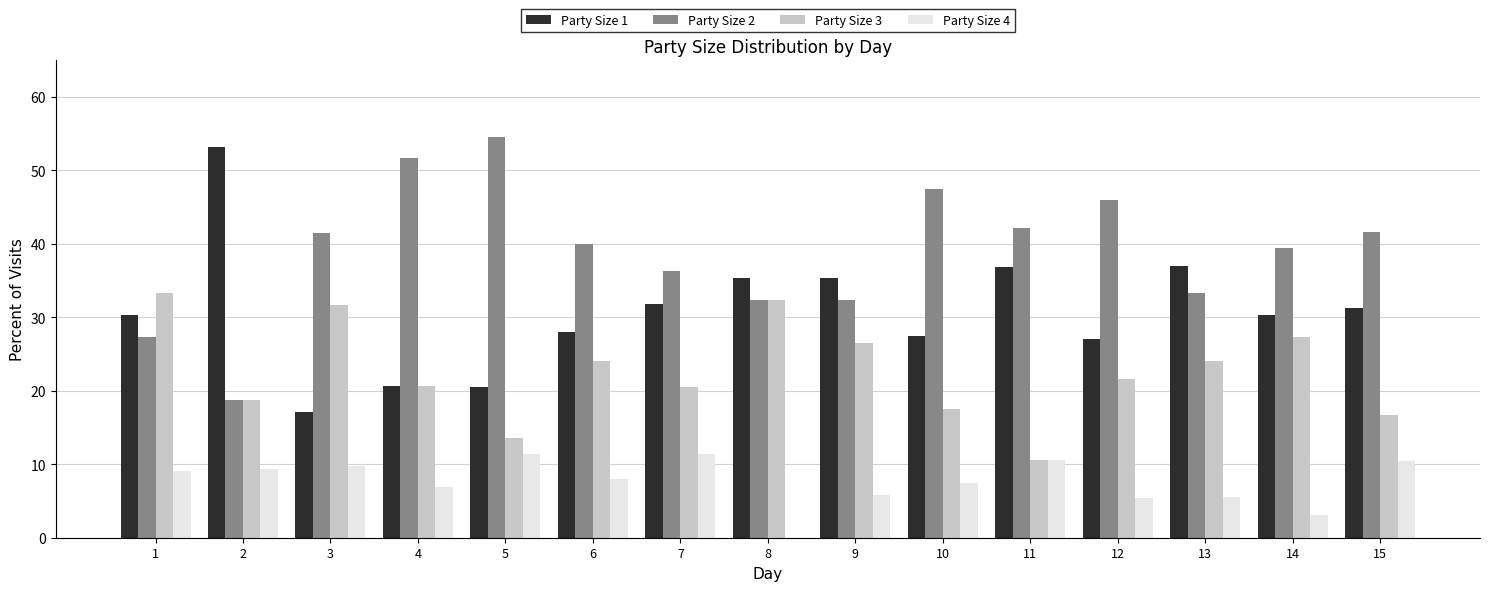

The Party Size 4 series shows 15.4 at 3. True or false?

False